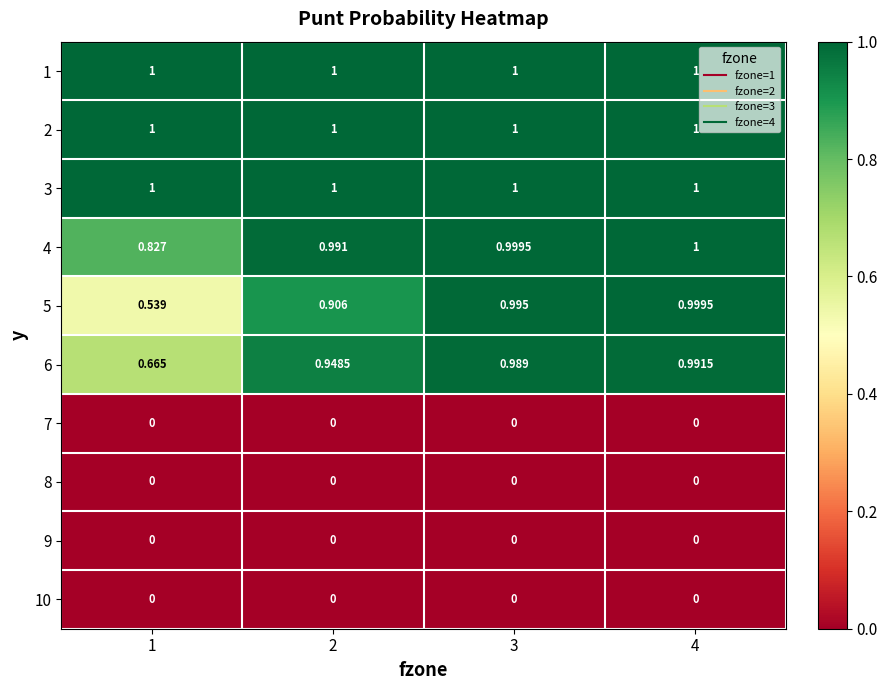

Is the value of 2 at 4 greater than the value of 8 at 2?

Yes